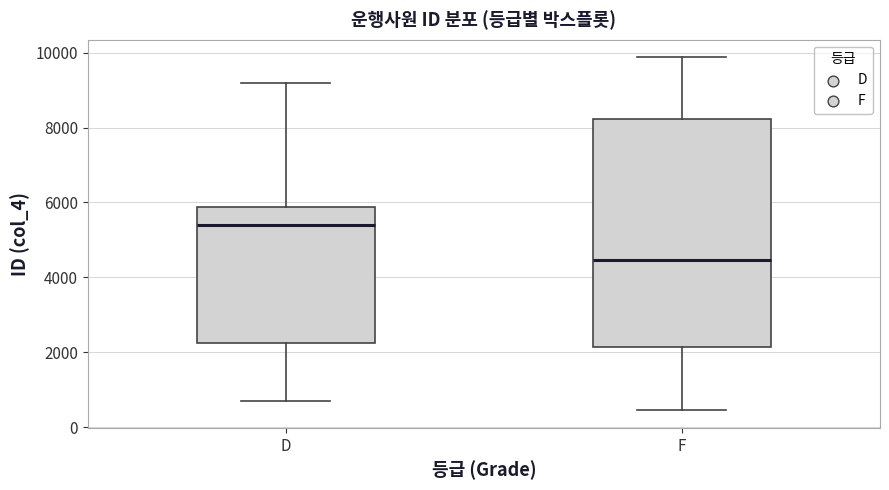

Where does the median line of the box for D sit on the y-axis? The values are not printed on the chart, so give them approximately, as read against the axis.

5400